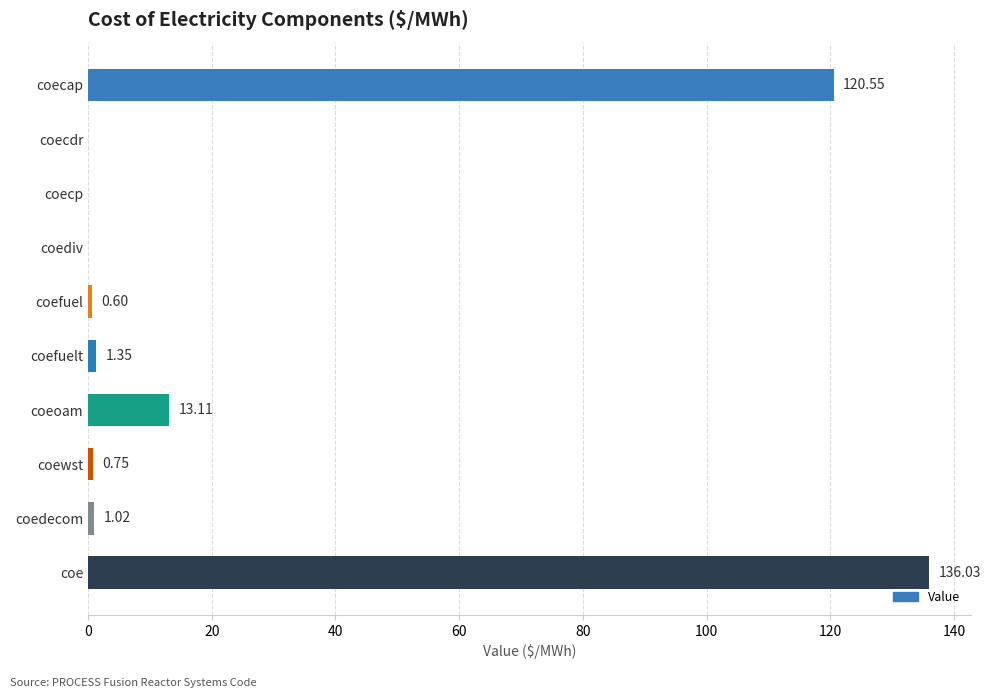

Count the number of categories in the chart.

10